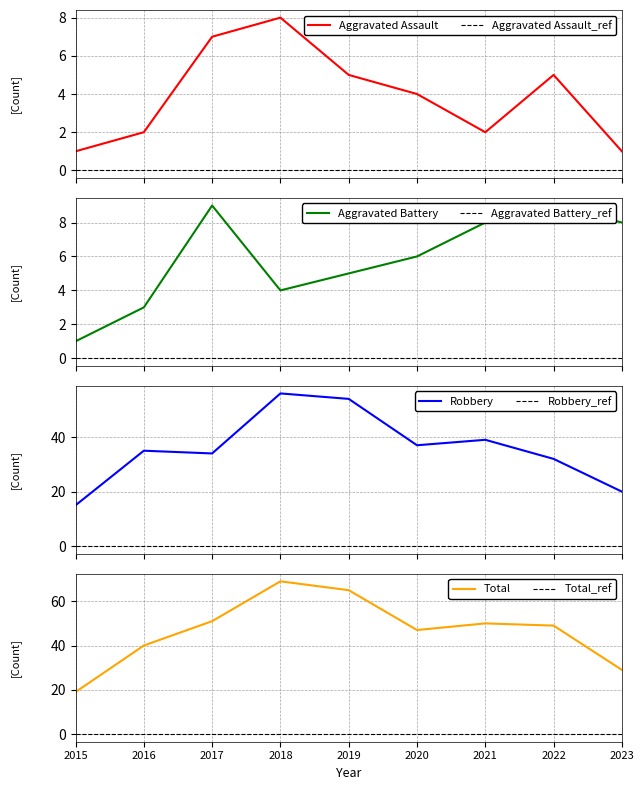

Is it true that Aggravated Battery equals 9 at 2022?

True